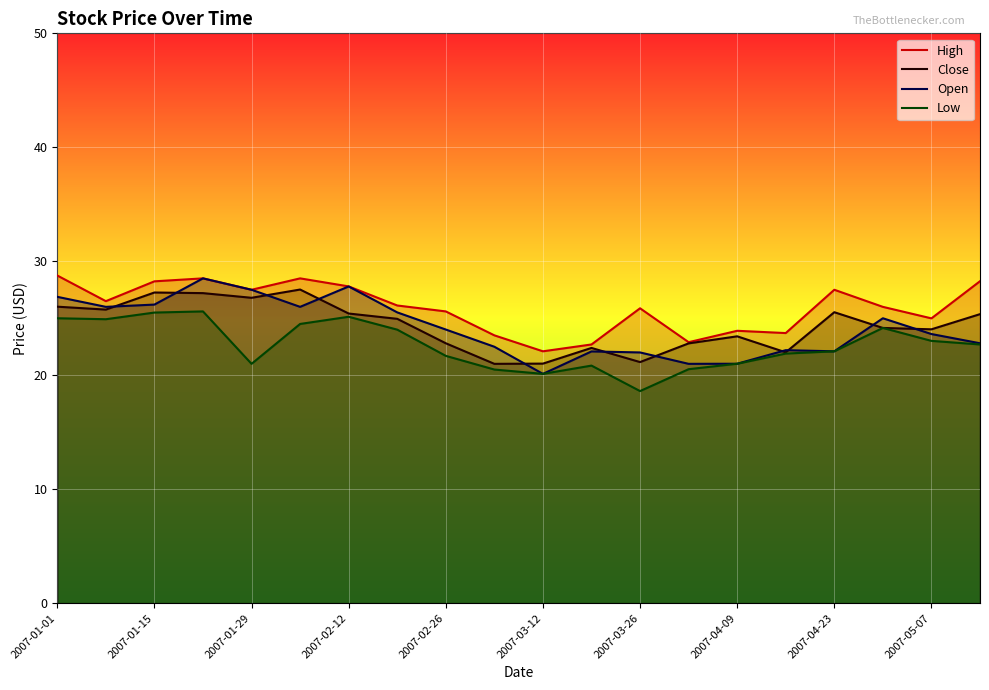

At how many categories does at least one series exceed 19?

20